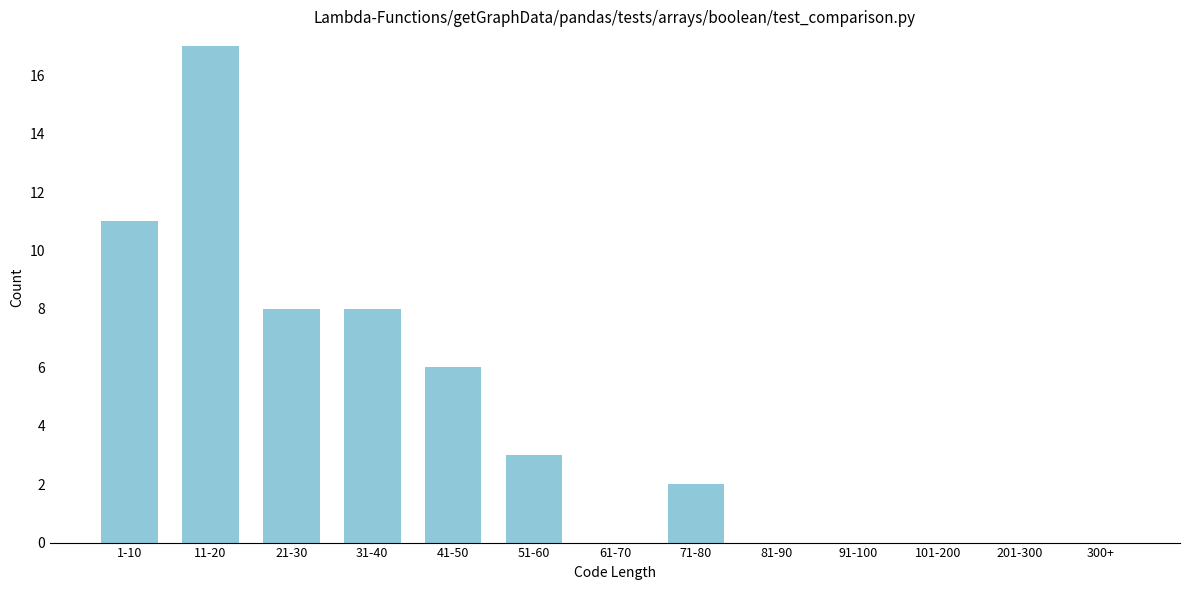

Reading right to left, list all the values displayed in this chart.

300+=0	201-300=0	101-200=0	91-100=0	81-90=0	71-80=2	61-70=0	51-60=3	41-50=6	31-40=8	21-30=8	11-20=17	1-10=11